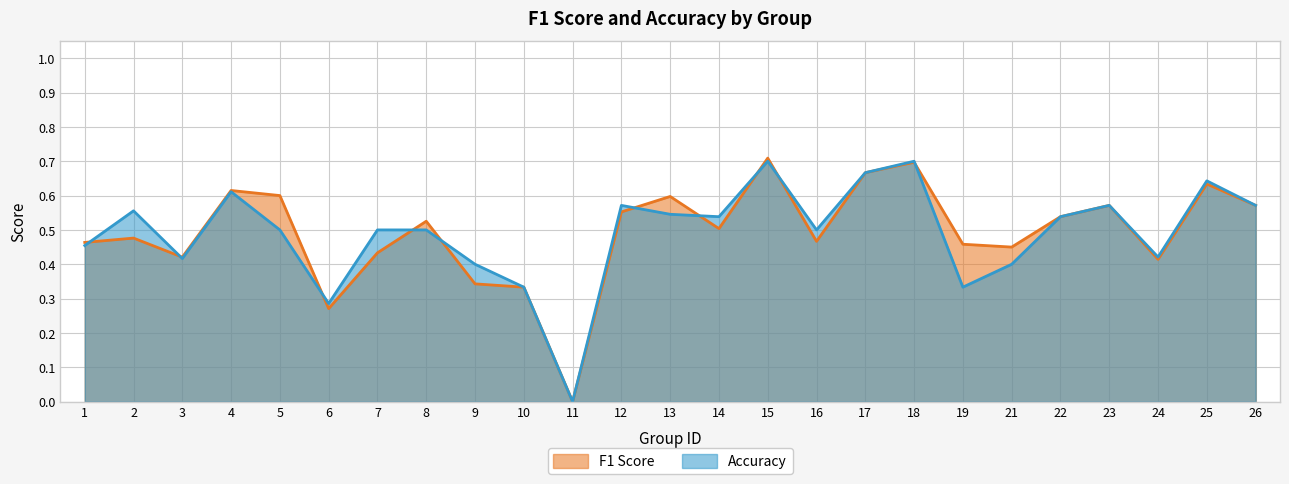

True or false: f1 has a value of 0.1 at 3.

False